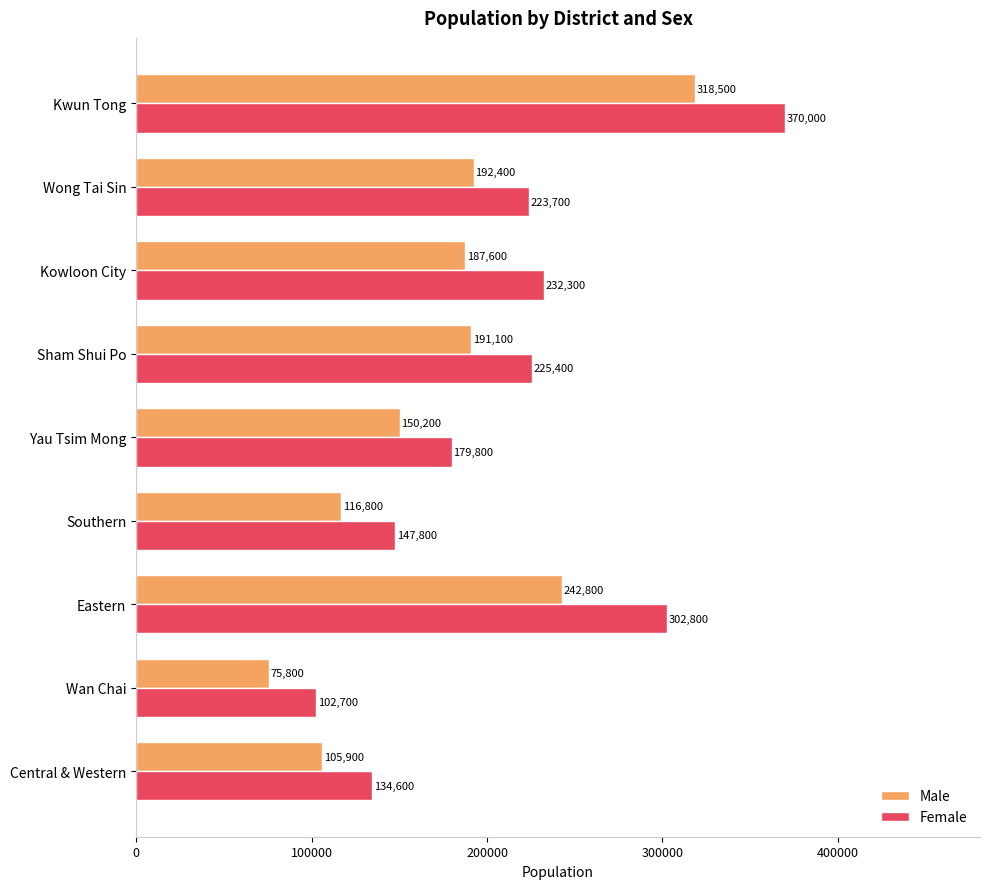

Which series has the largest total across all categories?

Female